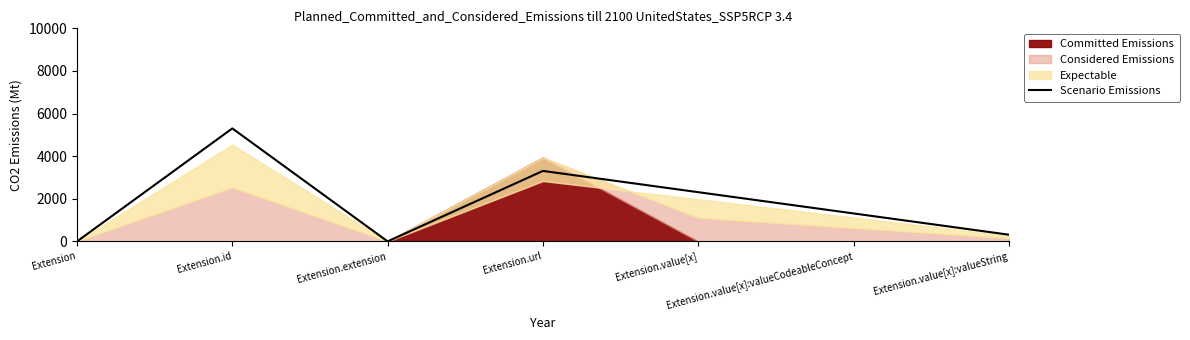

How many lines are shown in the chart?

1